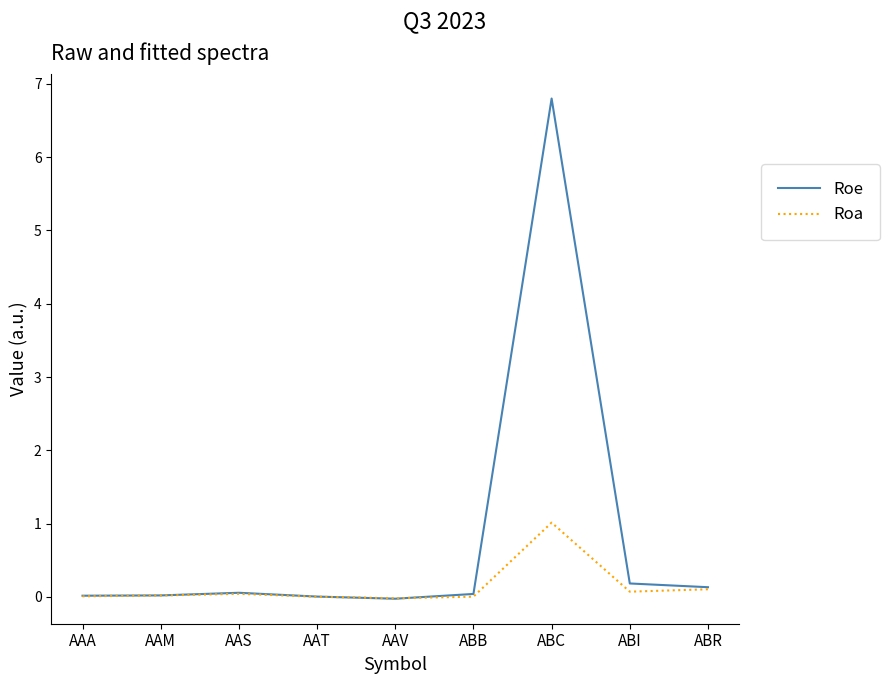

What is the sum of all Roa values?

1.3